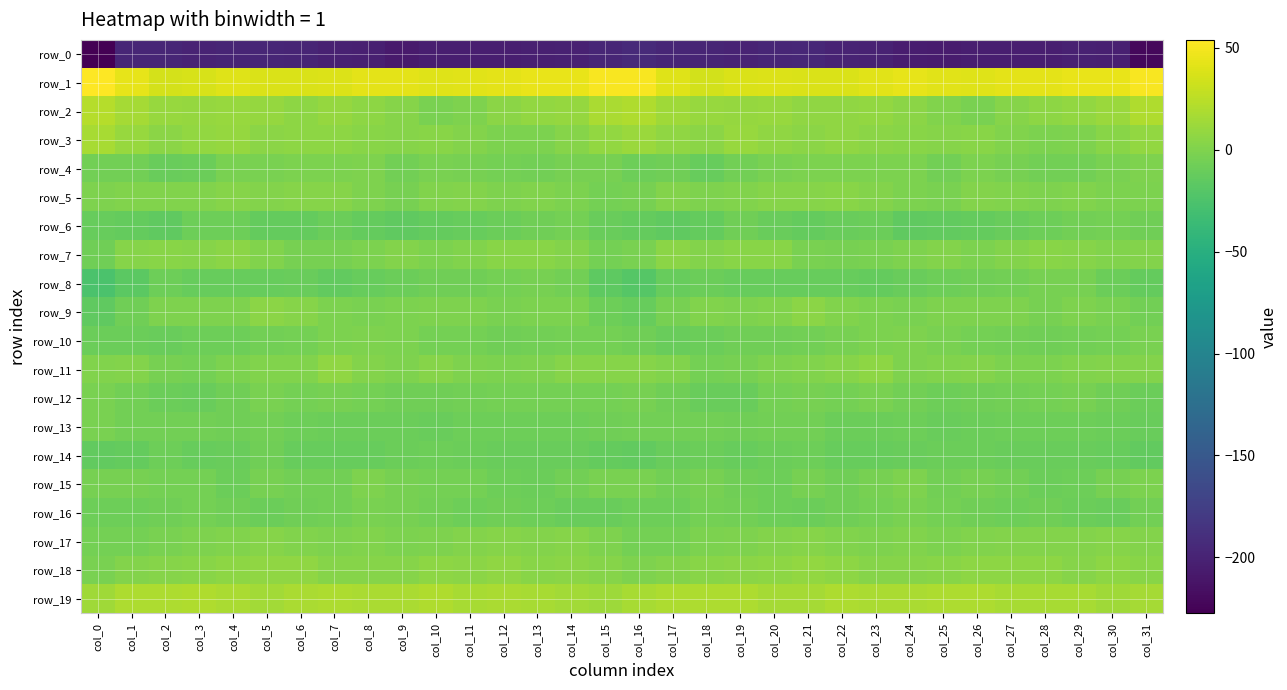

What is the difference between the maximum and minimum values in the row_8 series?

22.8